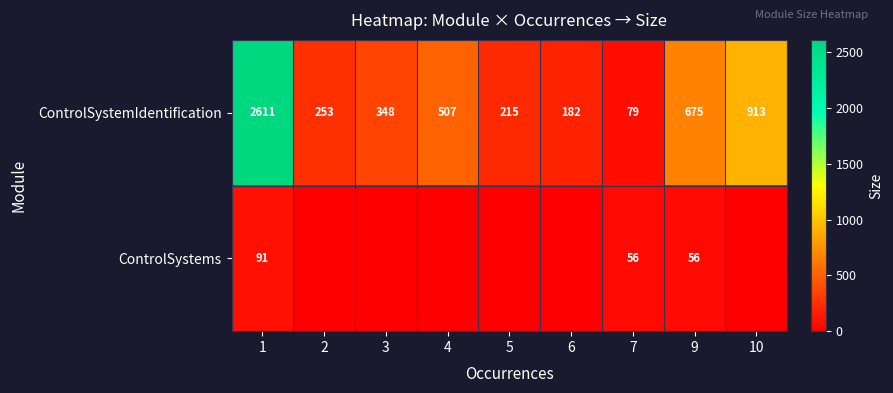

Between 2 and 7, which is larger?

2